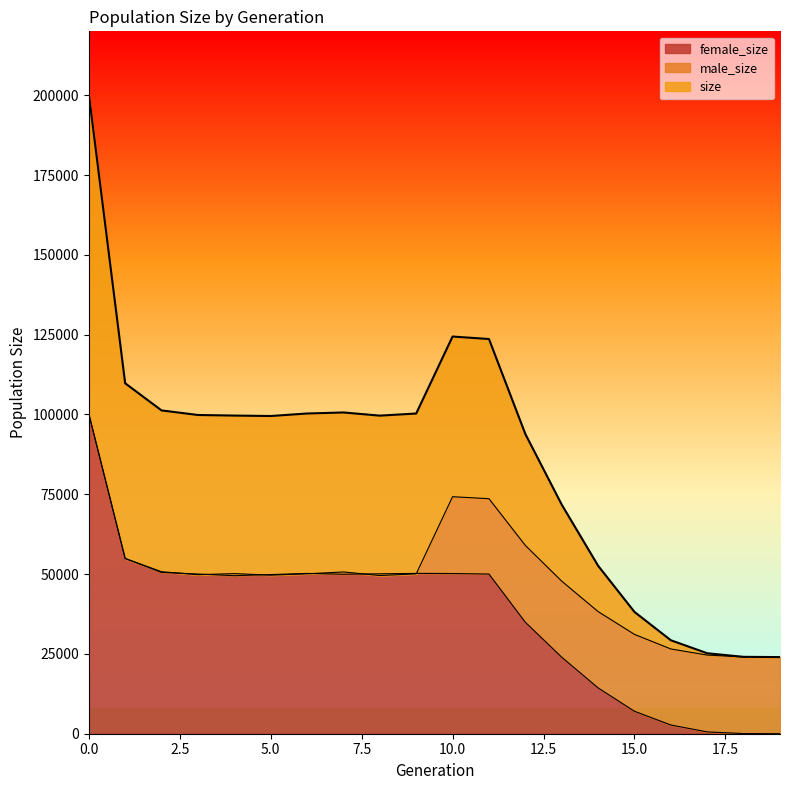

What is the difference between the highest and lowest values at 3?

50018